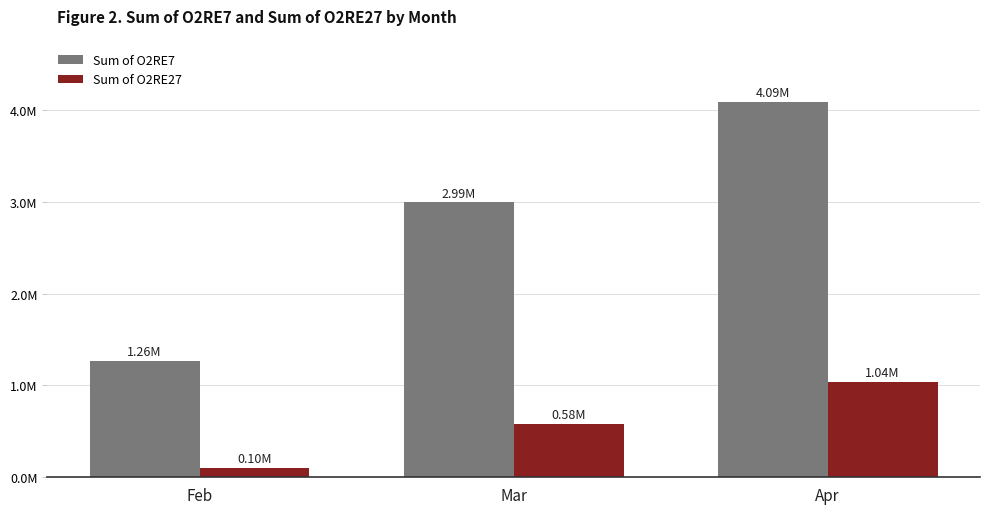

At which label is Sum of O2RE27 closest to 568802?

Mar